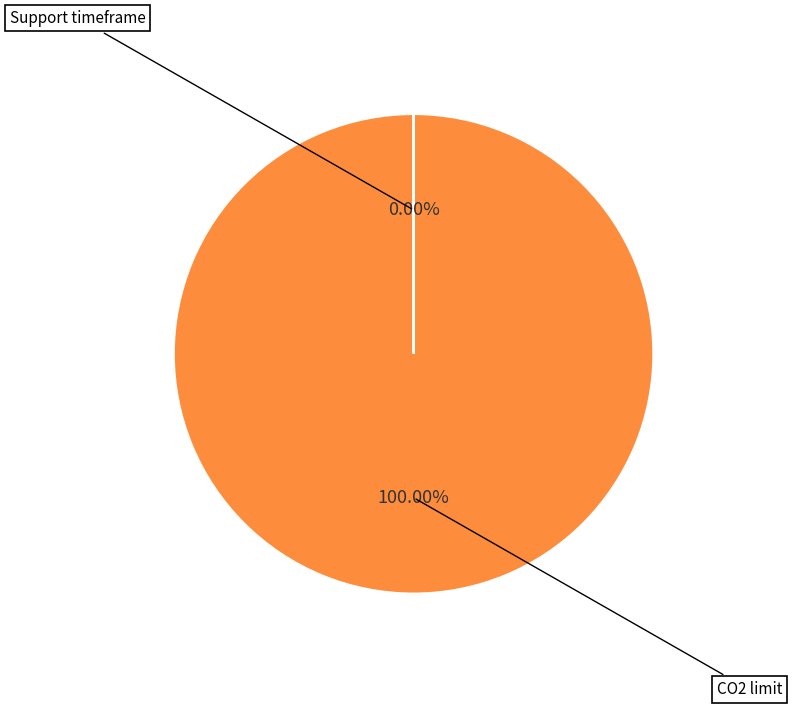

Combined, do Support timeframe and CO2 limit account for over 50%?

Yes